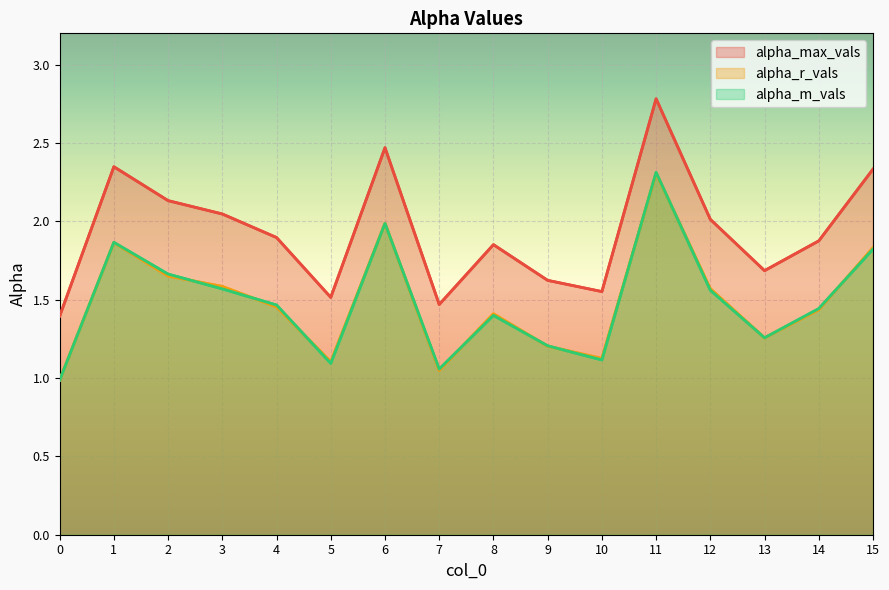

What is the value of the alpha_max_vals point at the 3rd from the left?

2.1